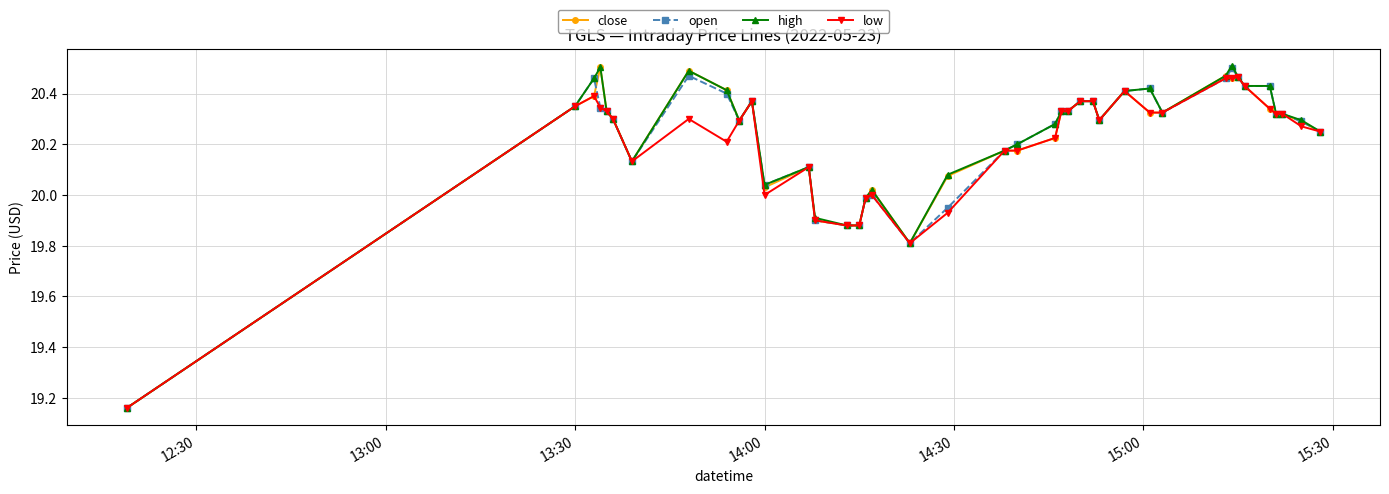

At how many categories does at least one series exceed 19?

40